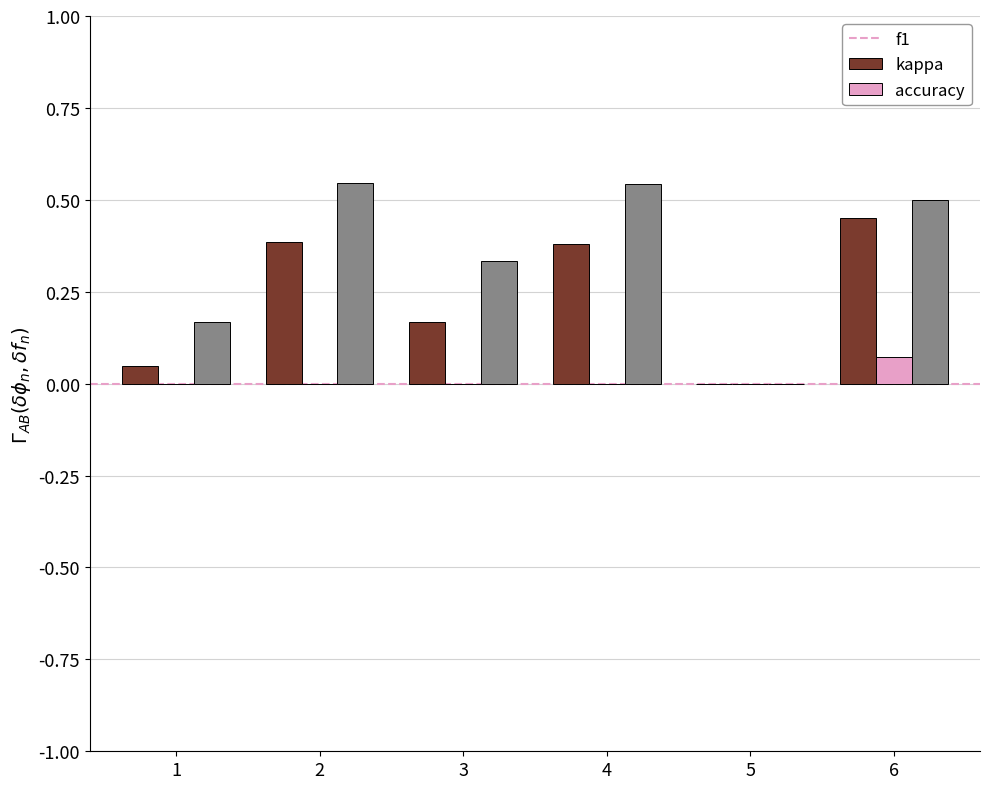

The f1 series shows 0.1 at 2. True or false?

False